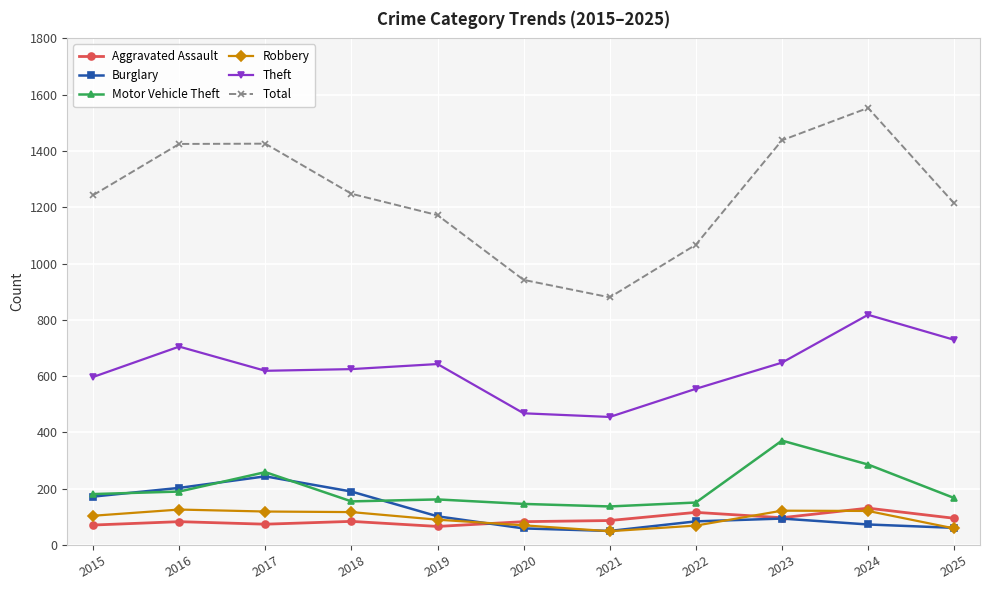

In Total, how many points are lower than both neighbors (excluding endpoints)?

1